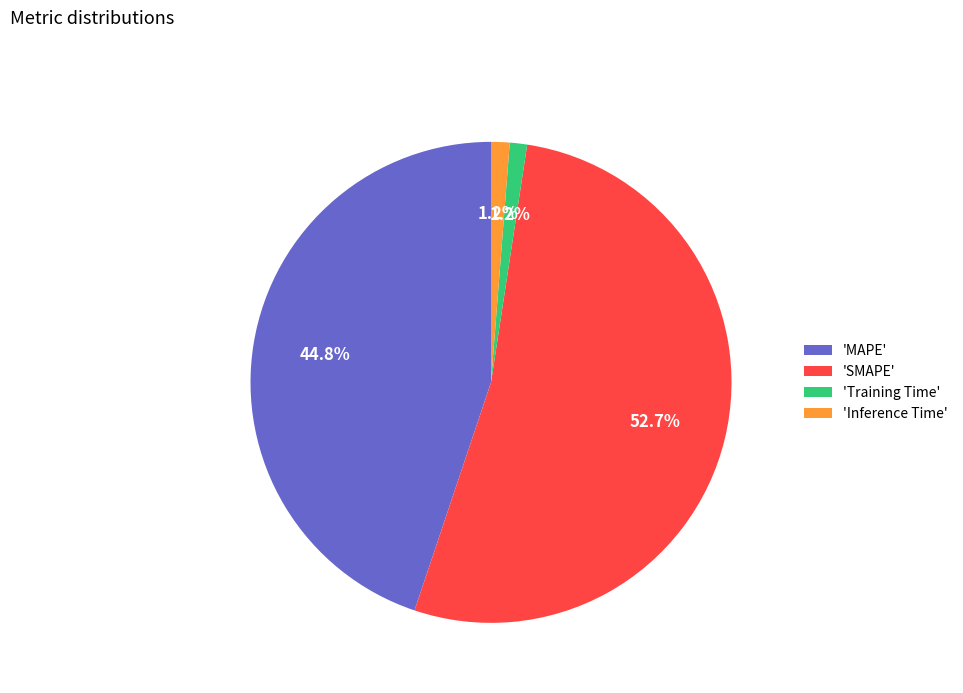

What is the majority slice?

'SMAPE'